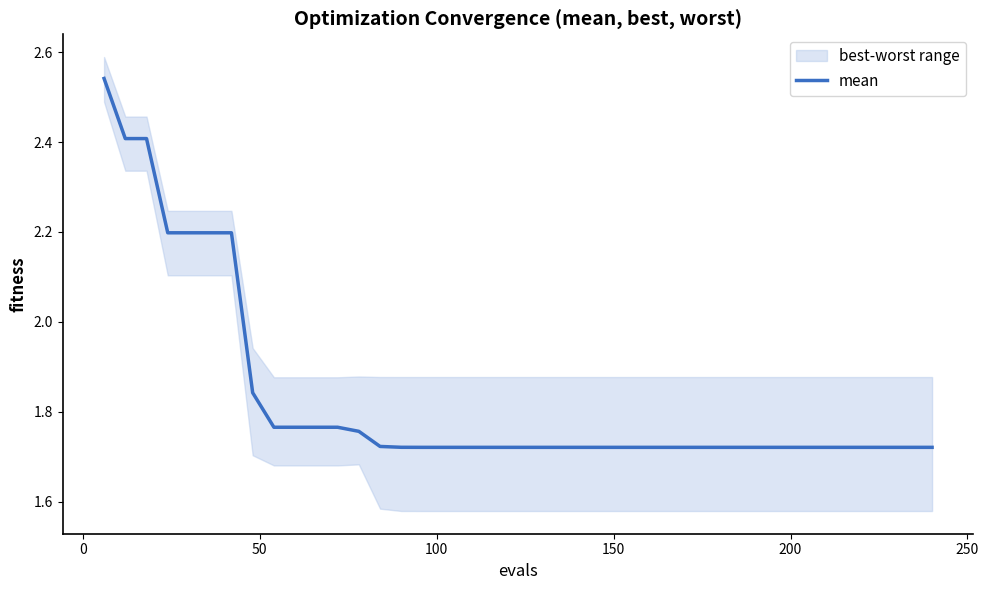

How many lines are shown in the chart?

1